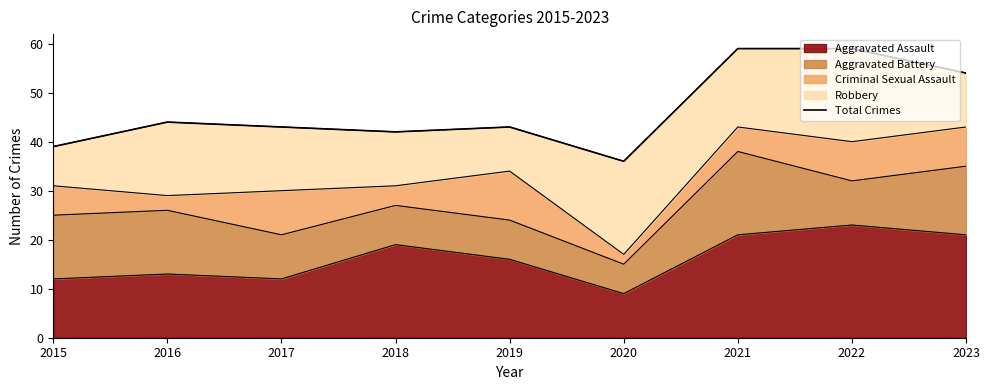

Reading right to left, extract all data points from this chart.

2023=54	2022=59	2021=59	2020=36	2019=43	2018=42	2017=43	2016=44	2015=39